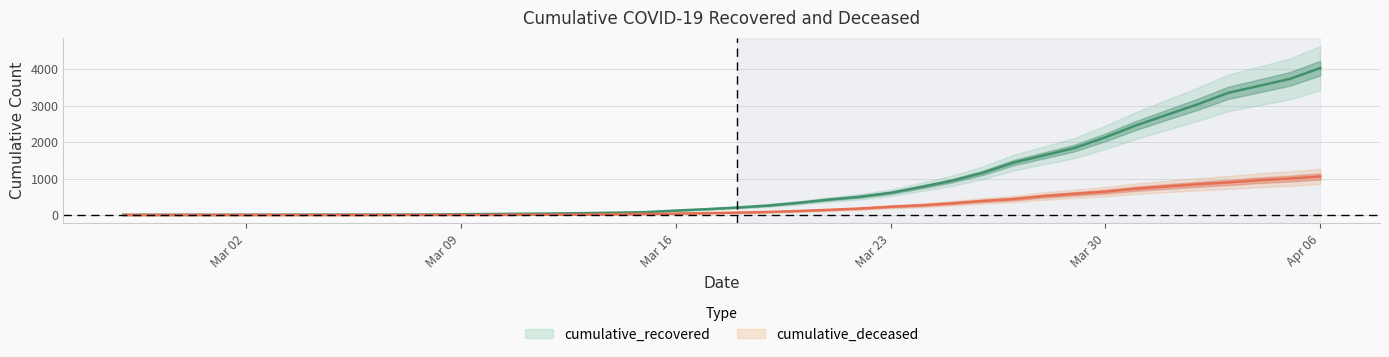

Which has a higher value, 2020-03-05 or 2020-04-03?

2020-04-03